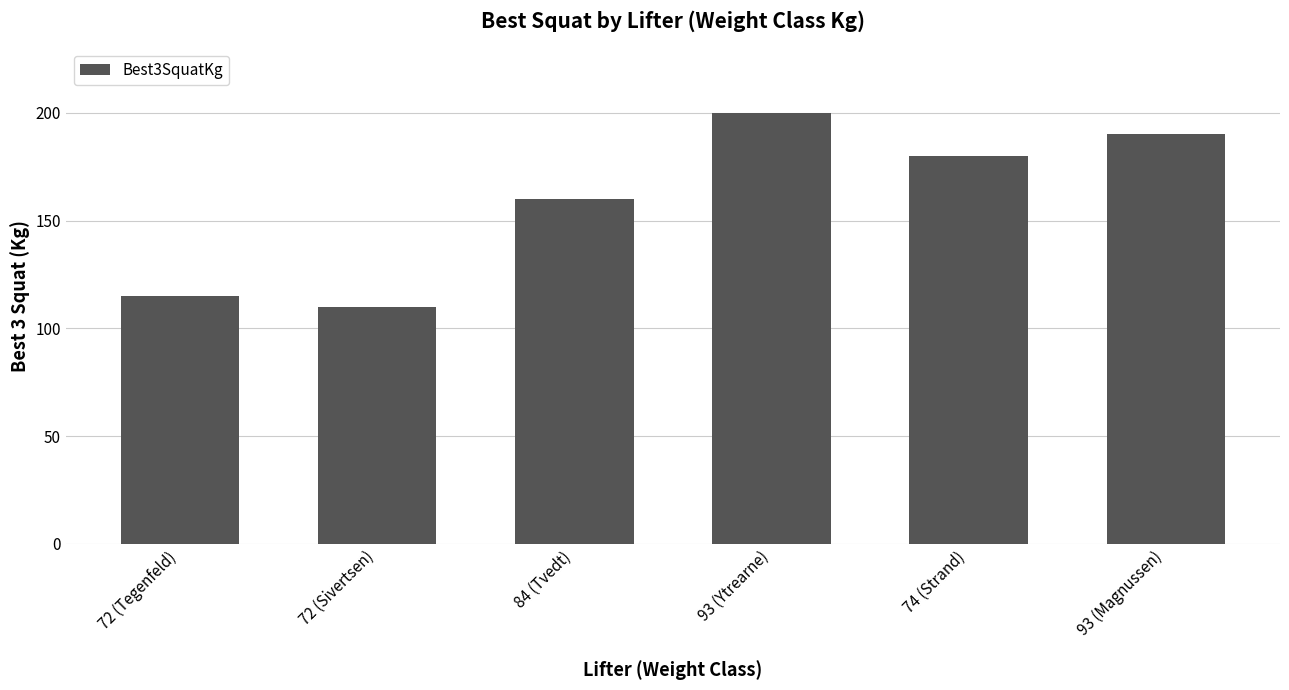

How many bars are there in total?

6